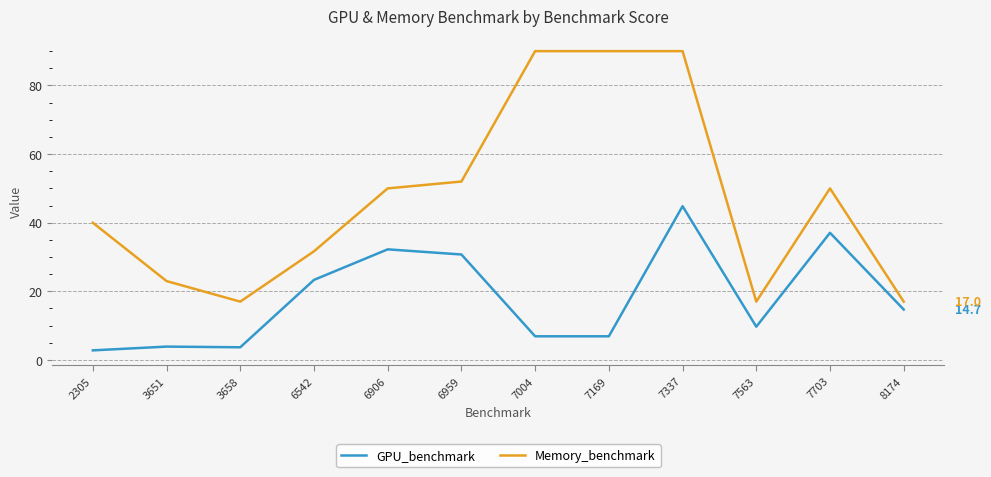

The value of GPU_benchmark at 6906 is 54.8. True or false?

False